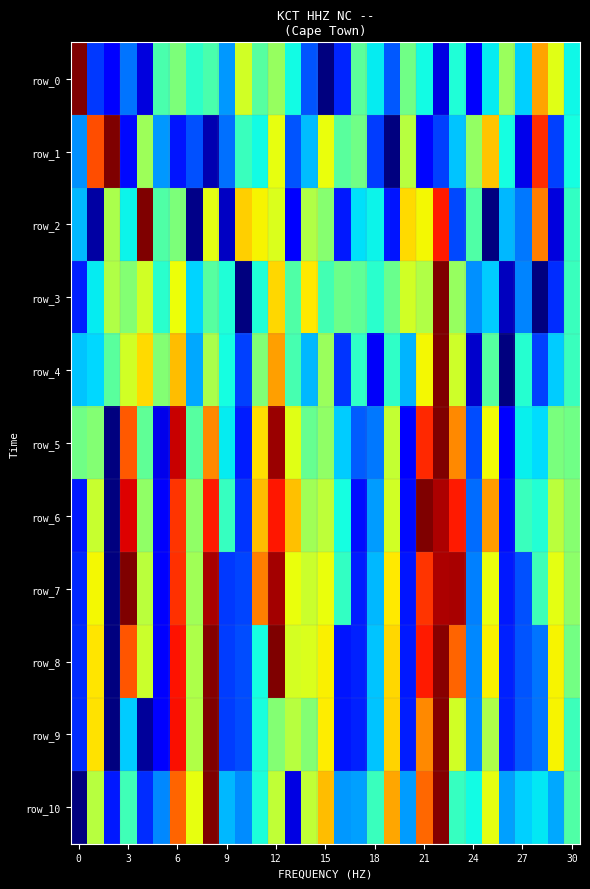

How many distinct data groups are displayed?

11